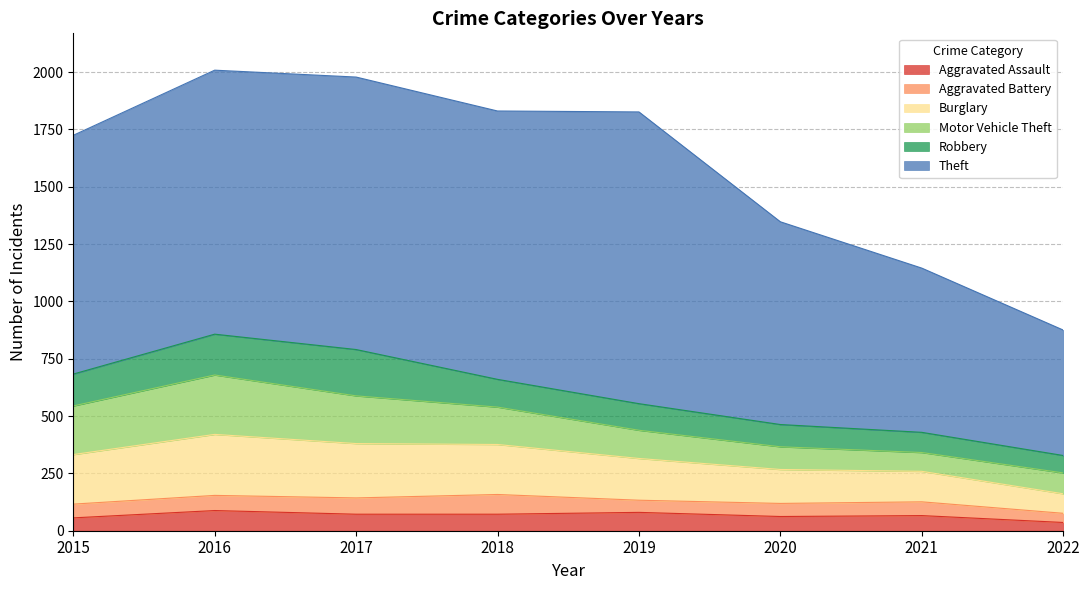

Reading left to right, extract all data points from this chart.

Aggravated Assault: 2015=56	2016=88	2017=72	2018=72	2019=80	2020=62	2021=66	2022=36
Aggravated Battery: 2015=60	2016=66	2017=71	2018=86	2019=53	2020=57	2021=60	2022=40
Burglary: 2015=216	2016=266	2017=237	2018=218	2019=182	2020=148	2021=133	2022=85
Motor Vehicle Theft: 2015=212	2016=259	2017=208	2018=163	2019=123	2020=99	2021=82	2022=91
Robbery: 2015=139	2016=178	2017=202	2018=121	2019=116	2020=97	2021=88	2022=76
Theft: 2015=1041	2016=1151	2017=1188	2018=1170	2019=1272	2020=884	2021=716	2022=547